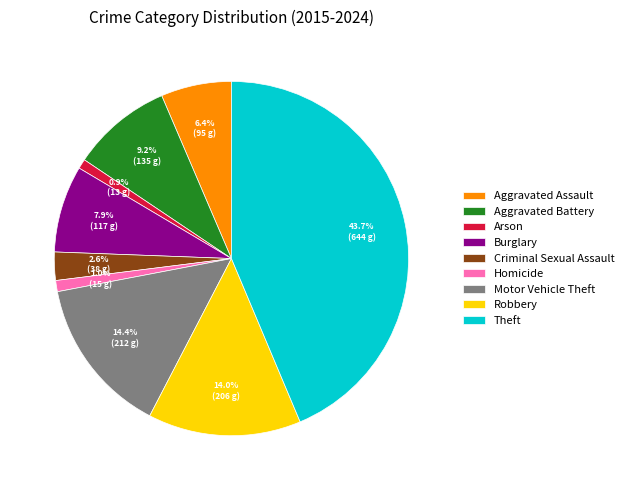

Does Robbery account for over 50% of the chart?

No